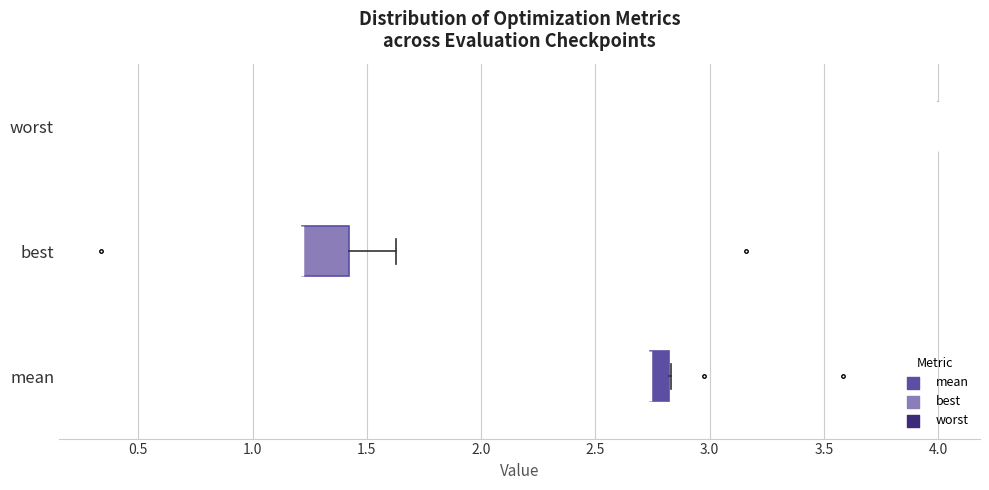

Where is the right edge of the box for mean on the x-axis? The values are not printed on the chart, so give them approximately, as read against the axis.

2.80